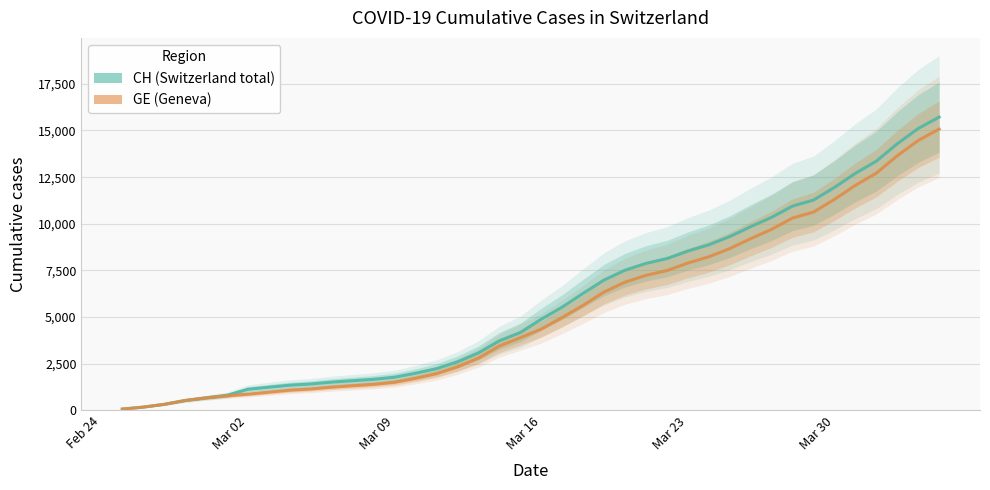

What are all the series names shown in the legend?

CH (Switzerland total), GE (Geneva)